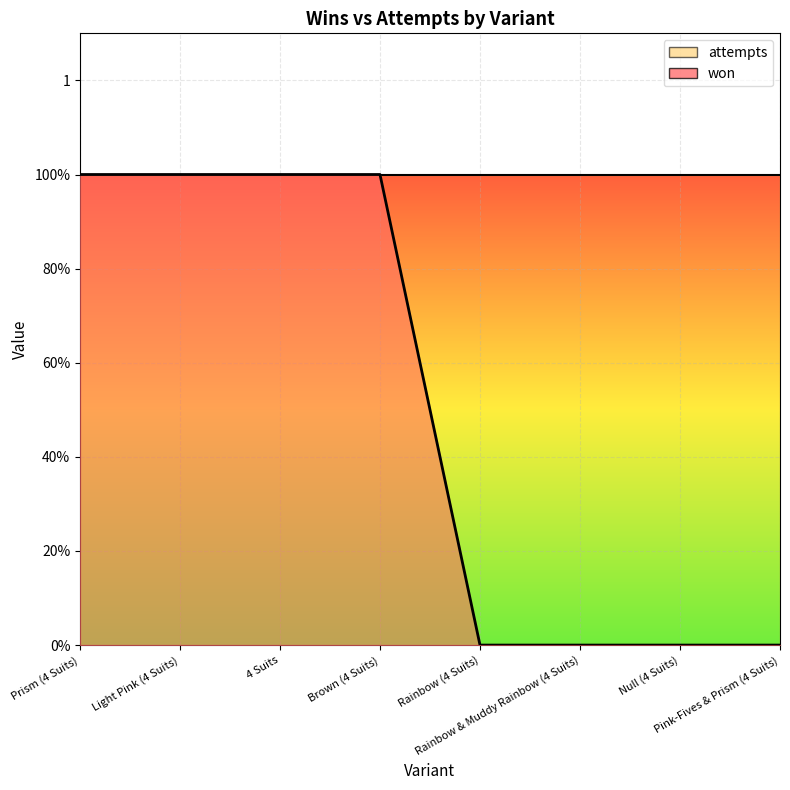

Rank the categories by value from lowest to highest.

Rainbow (4 Suits), Rainbow & Muddy Rainbow (4 Suits), Null (4 Suits), Pink-Fives & Prism (4 Suits), Prism (4 Suits), Light Pink (4 Suits), 4 Suits, Brown (4 Suits)